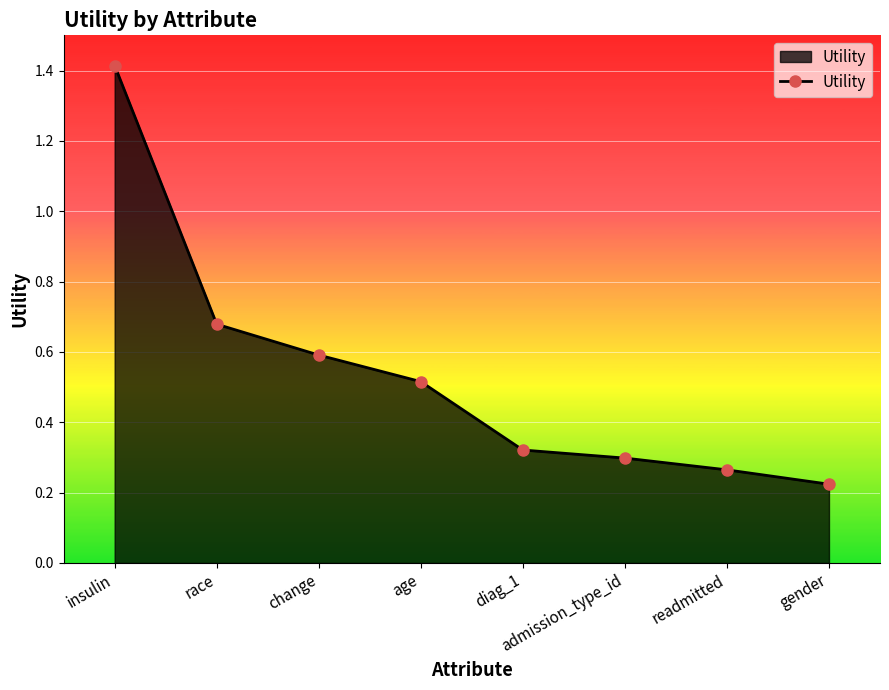

What is the label of the 5th point from the left?

diag_1